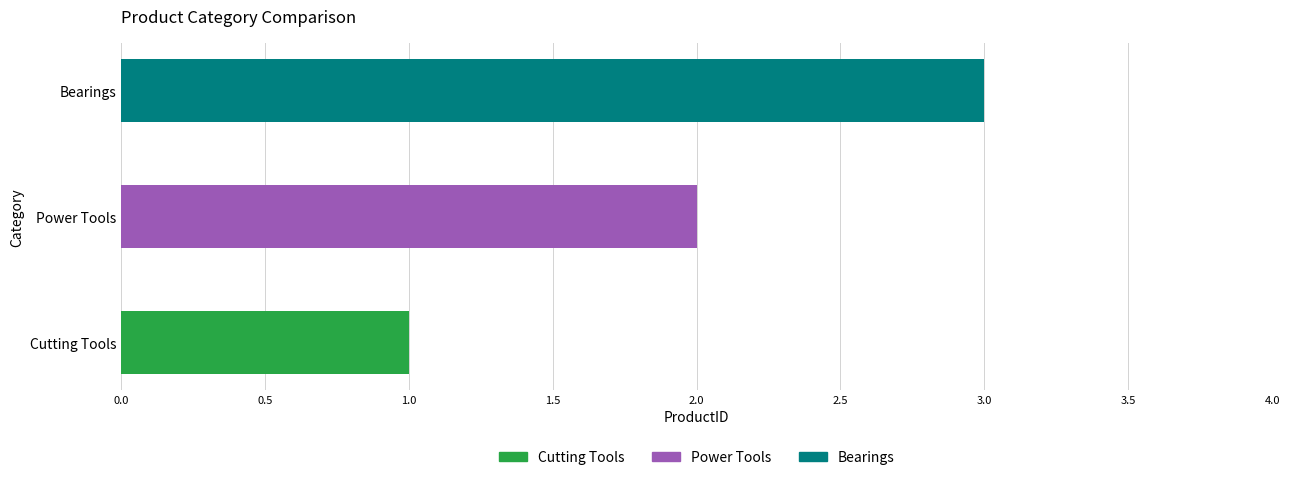

What is the smallest value displayed?

1